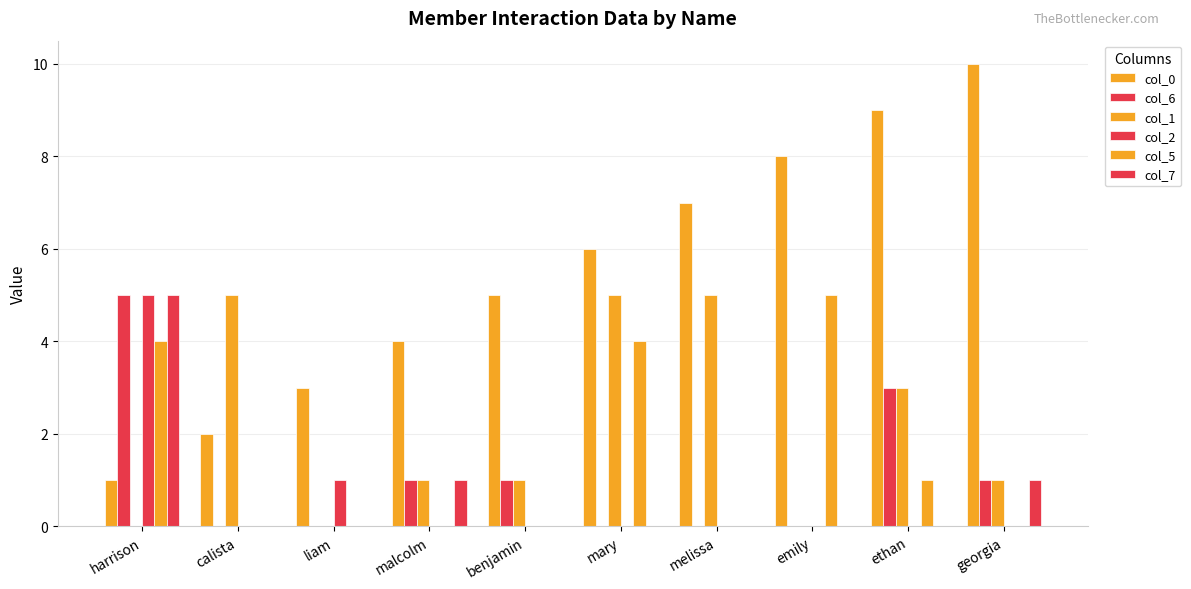

What is the average value of the col_7 series?

1